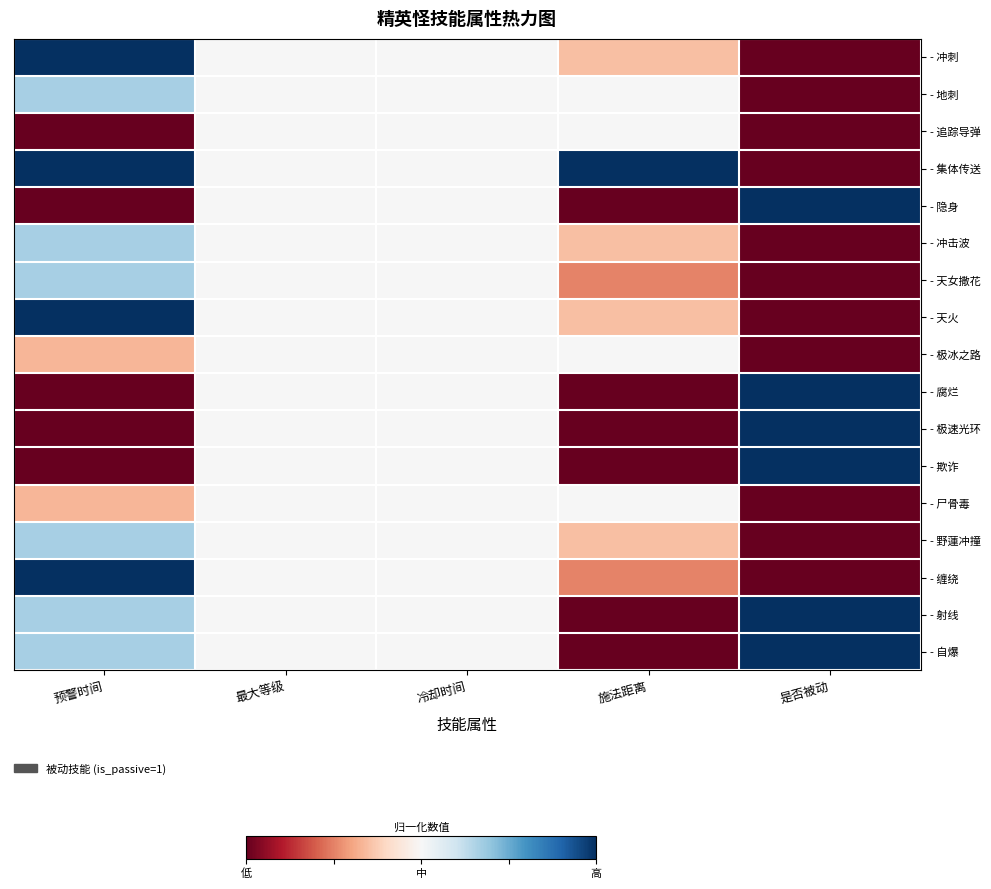

Reading left to right, what are all the values shown in this chart?

- 冲刺: 预警时间=1.0	最大等级=0.5	冷却时间=0.5	施法距离=0.3	是否被动=0.0
- 地刺: 预警时间=0.7	最大等级=0.5	冷却时间=0.5	施法距离=0.5	是否被动=0.0
- 追踪导弹: 预警时间=0.0	最大等级=0.5	冷却时间=0.5	施法距离=0.5	是否被动=0.0
- 集体传送: 预警时间=1.0	最大等级=0.5	冷却时间=0.5	施法距离=1.0	是否被动=0.0
- 隐身: 预警时间=0.0	最大等级=0.5	冷却时间=0.5	施法距离=0.0	是否被动=1.0
- 冲击波: 预警时间=0.7	最大等级=0.5	冷却时间=0.5	施法距离=0.3	是否被动=0.0
- 天女撒花: 预警时间=0.7	最大等级=0.5	冷却时间=0.5	施法距离=0.2	是否被动=0.0
- 天火: 预警时间=1.0	最大等级=0.5	冷却时间=0.5	施法距离=0.3	是否被动=0.0
- 极冰之路: 预警时间=0.3	最大等级=0.5	冷却时间=0.5	施法距离=0.5	是否被动=0.0
- 腐烂: 预警时间=0.0	最大等级=0.5	冷却时间=0.5	施法距离=0.0	是否被动=1.0
- 极速光环: 预警时间=0.0	最大等级=0.5	冷却时间=0.5	施法距离=0.0	是否被动=1.0
- 欺诈: 预警时间=0.0	最大等级=0.5	冷却时间=0.5	施法距离=0.0	是否被动=1.0
- 尸骨毒: 预警时间=0.3	最大等级=0.5	冷却时间=0.5	施法距离=0.5	是否被动=0.0
- 野蓮冲撞: 预警时间=0.7	最大等级=0.5	冷却时间=0.5	施法距离=0.3	是否被动=0.0
- 缠绕: 预警时间=1.0	最大等级=0.5	冷却时间=0.5	施法距离=0.2	是否被动=0.0
- 射线: 预警时间=0.7	最大等级=0.5	冷却时间=0.5	施法距离=0.0	是否被动=1.0
- 自爆: 预警时间=0.7	最大等级=0.5	冷却时间=0.5	施法距离=0.0	是否被动=1.0